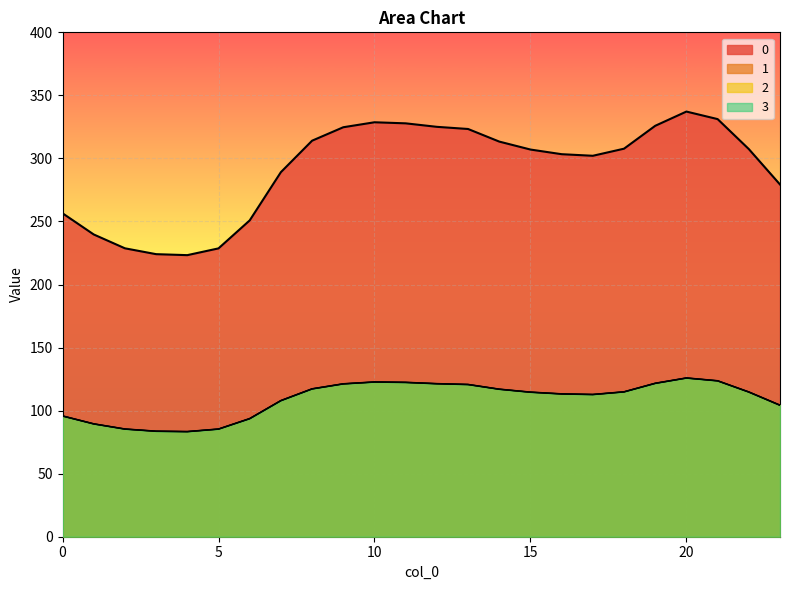

Rank the categories by 3 value from lowest to highest.

4, 3, 5, 2, 1, 6, 0, 23, 7, 17, 16, 15, 22, 18, 14, 8, 13, 9, 12, 19, 11, 10, 21, 20